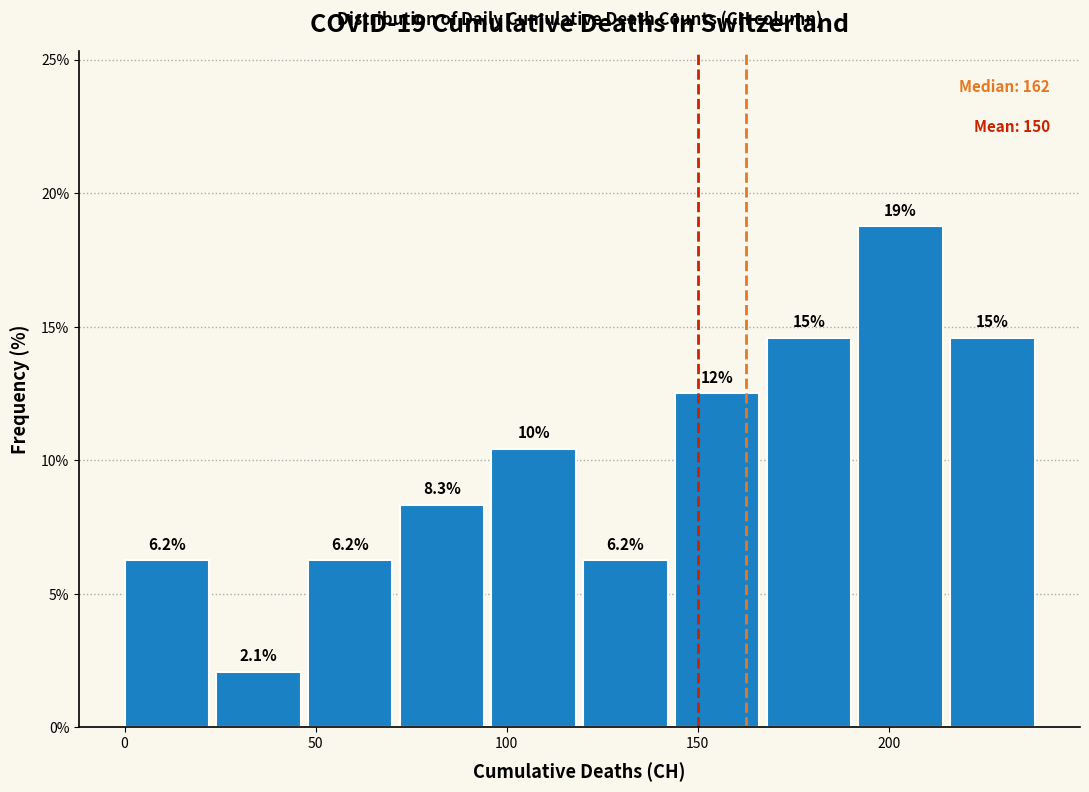

Which range on the x-axis has the tallest bar?

192 to 216